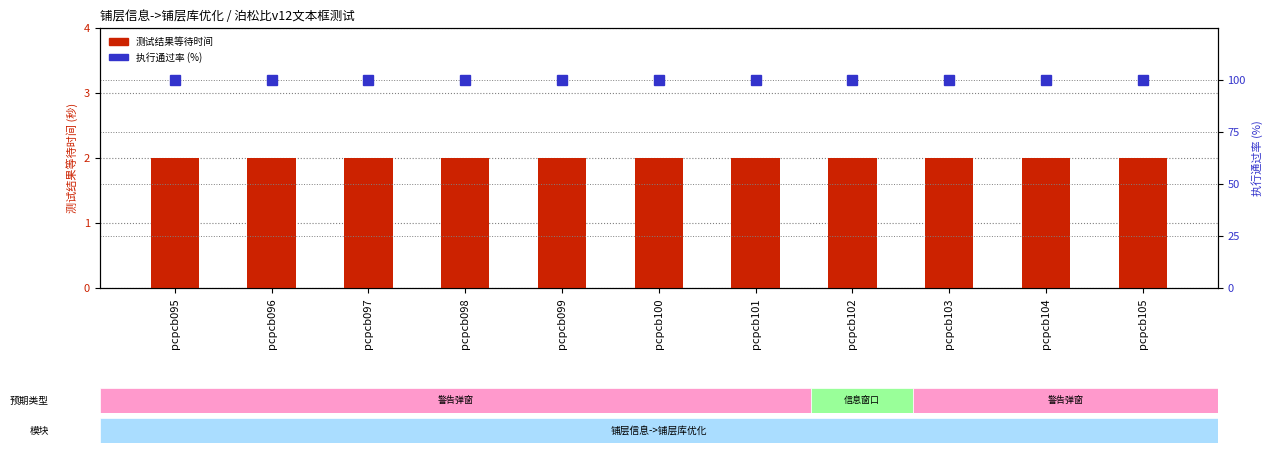

Which series changed the most between pcpcb103 and pcpcb104?

测试结果等待时间